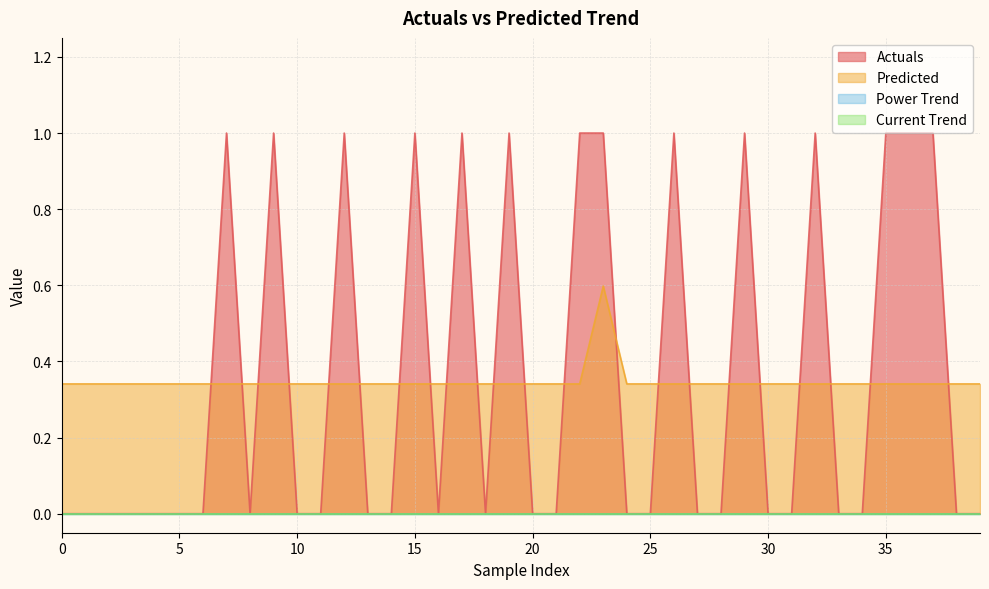

Does the chart display data point markers on the line(s)?

No